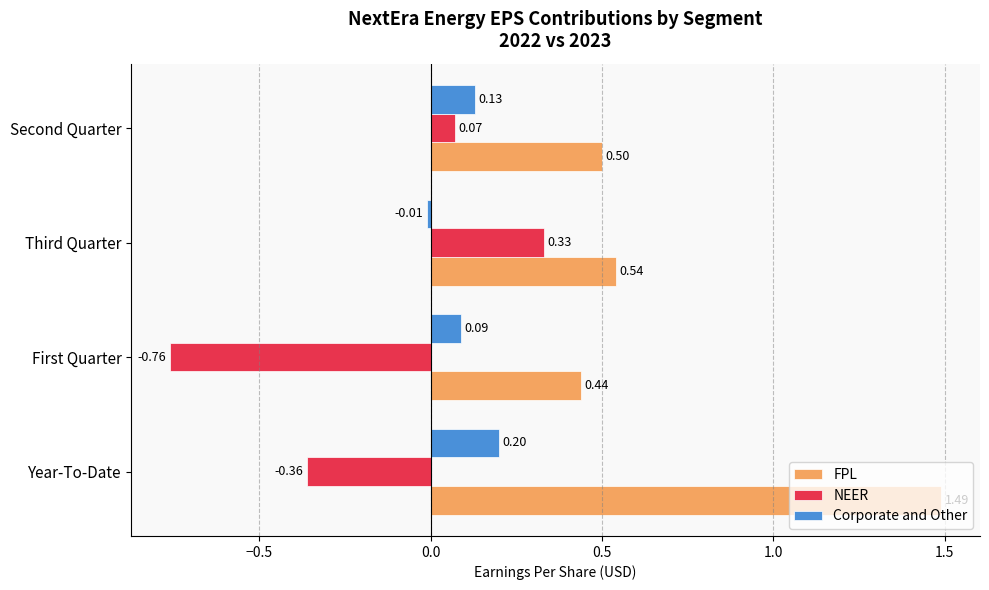

At which label is NEER closest to 0?

Second Quarter